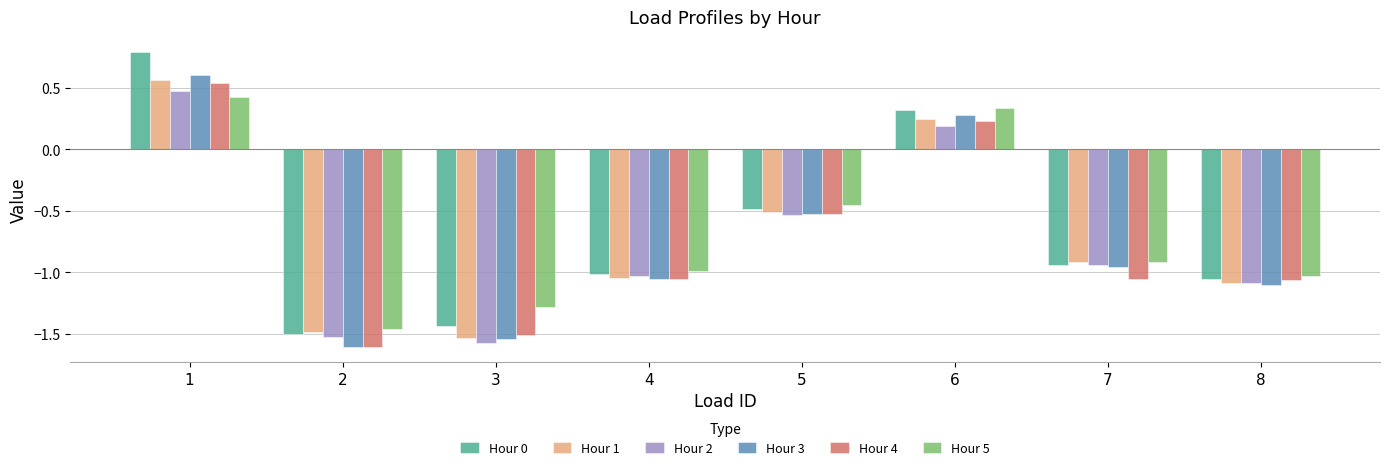

Which series changed the most between 1 and 8?

Hour 0